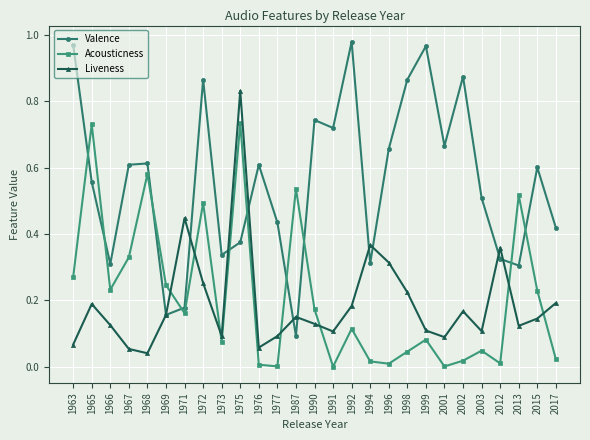

Rank the series by their maximum value, from lowest to highest.

Acousticness, Liveness, Valence